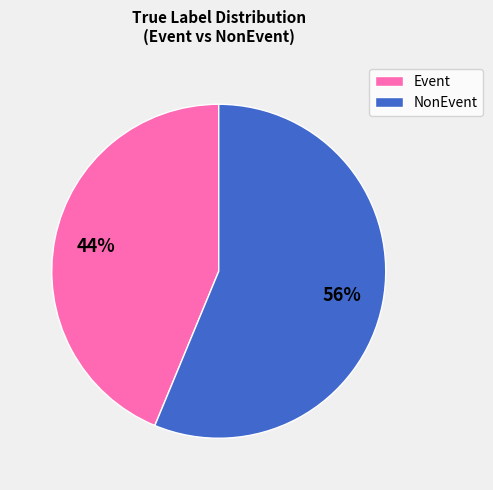

Is there any slice that represents more than half of the pie?

Yes